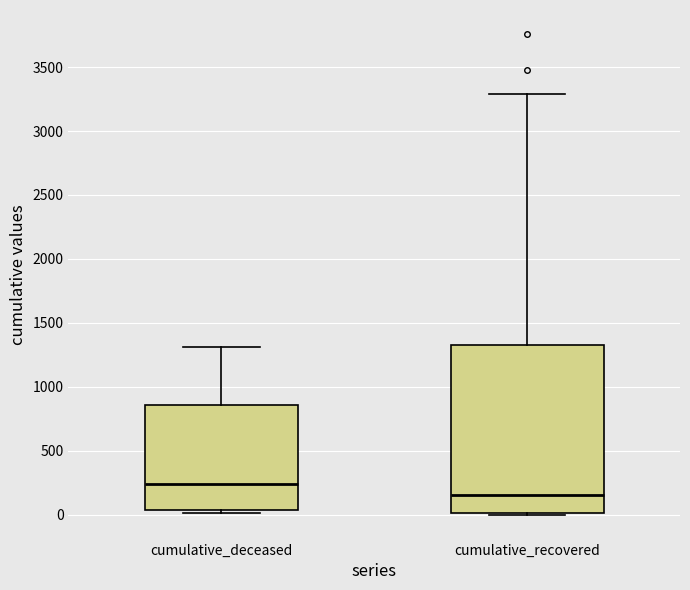

Comparing the boxes themselves (not the whiskers), which one is the tallest?

cumulative_recovered